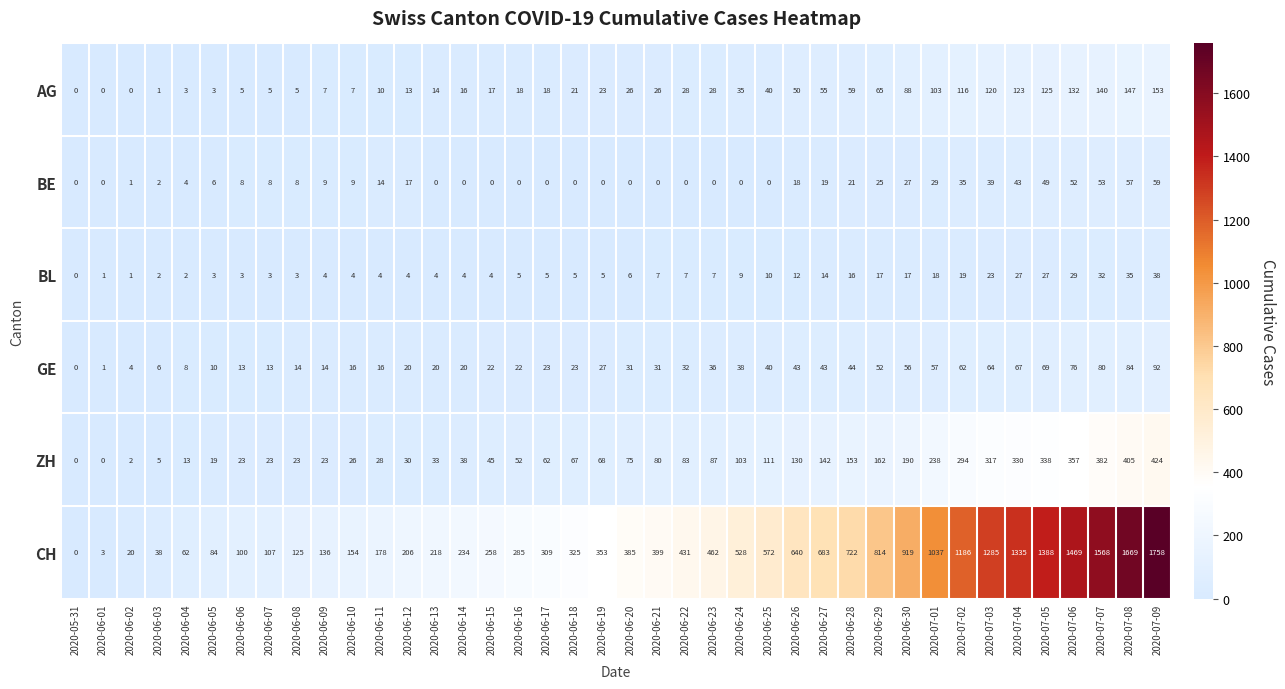

At which category is the sum across all series the highest?

2020-07-09